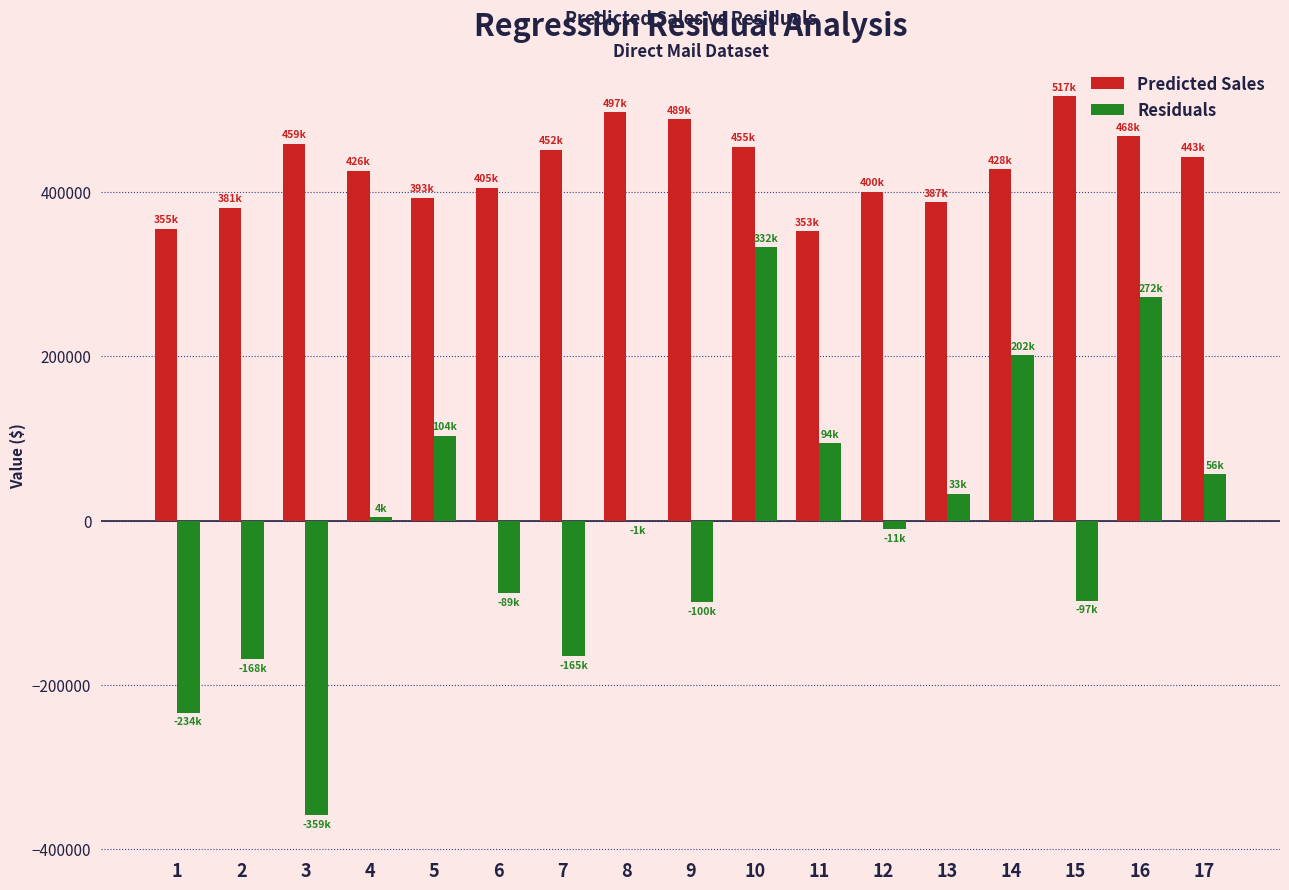

Between 2 and 17, which series saw the biggest shift?

Residuals